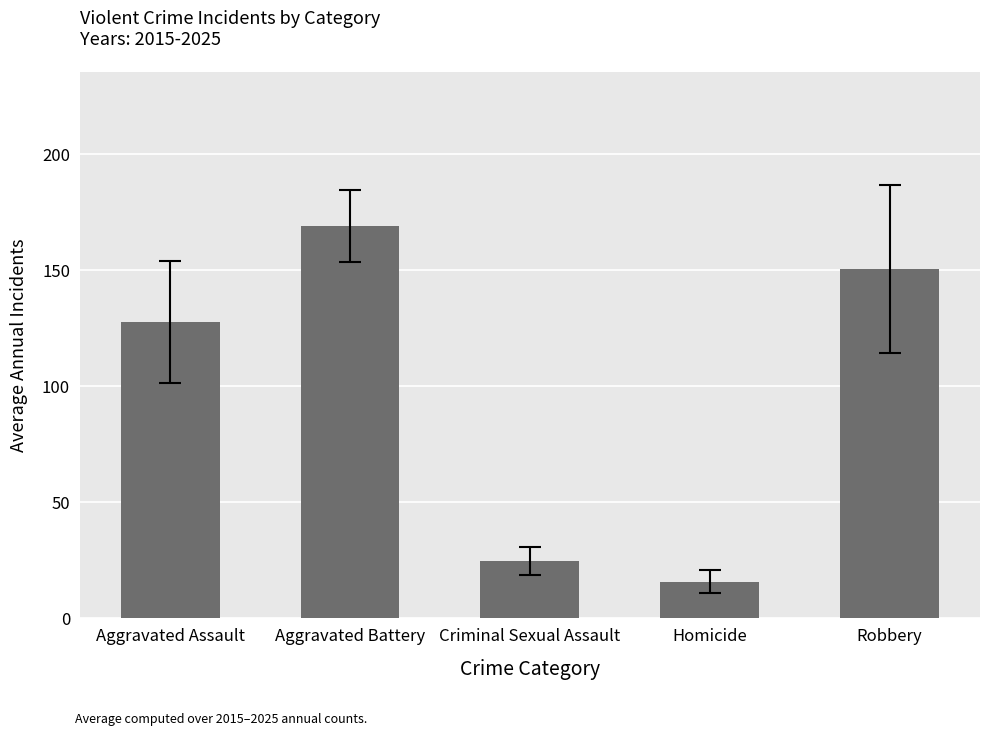

What is the value of the 2nd bar from the left?

168.9